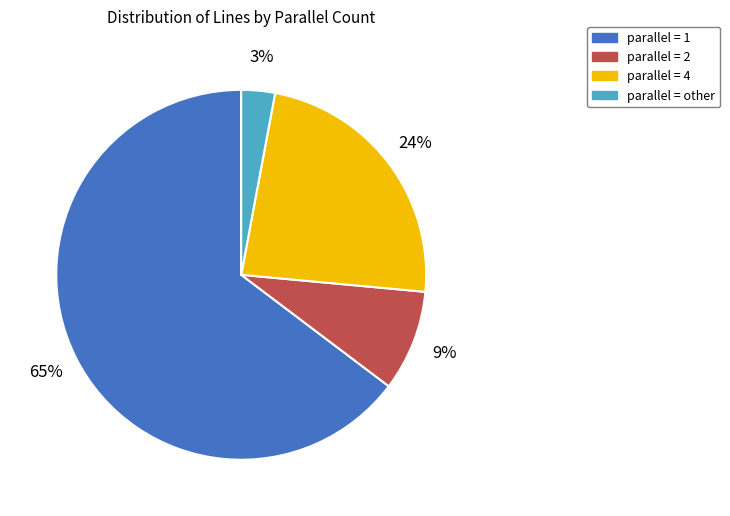

Is there any slice that represents more than half of the pie?

Yes